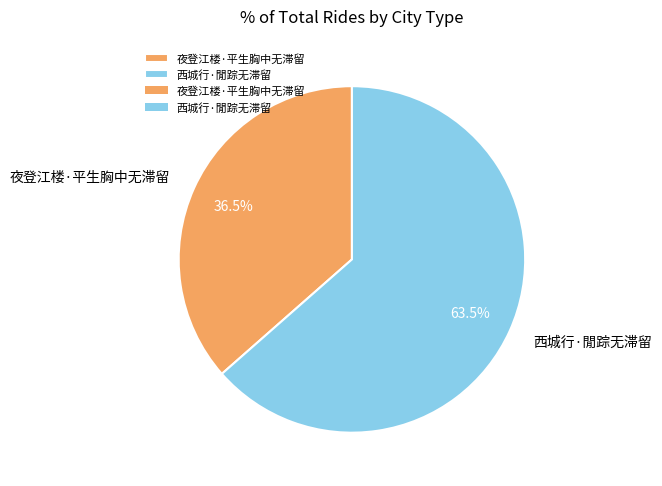

What portion of the pie excludes 西城行·閒踪无滞留?

36.5%